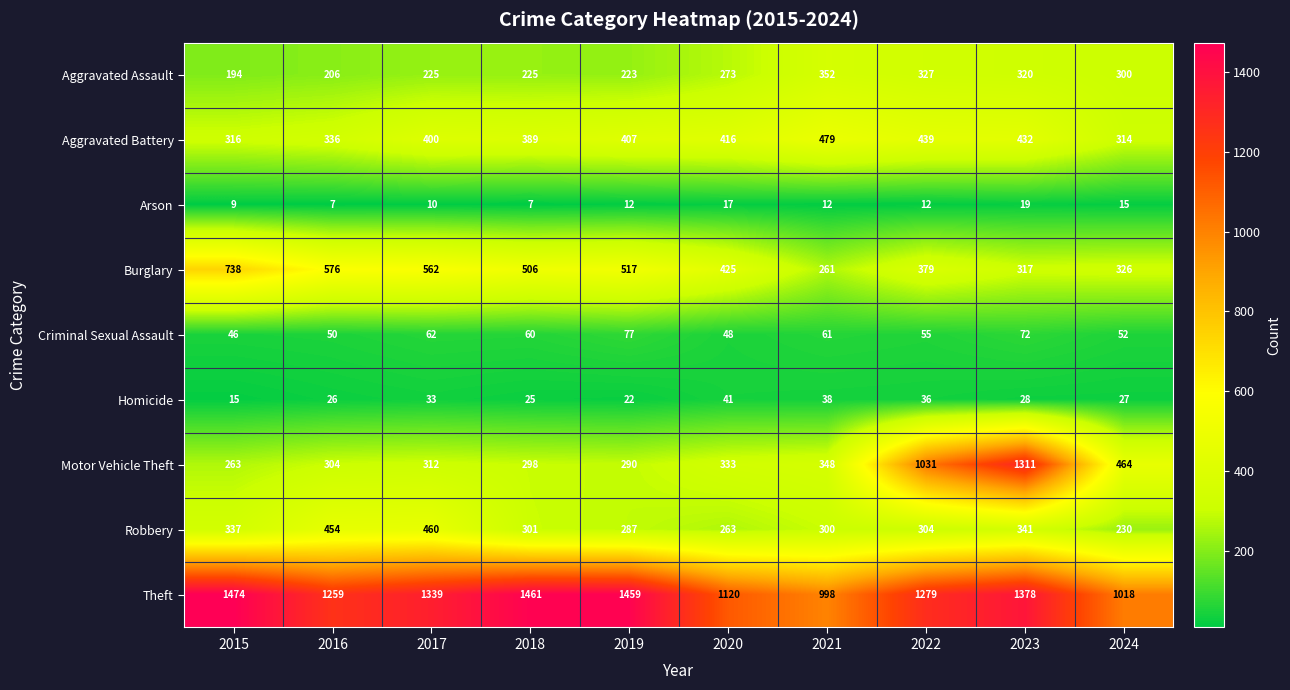

At how many categories does at least one series exceed 860?

10